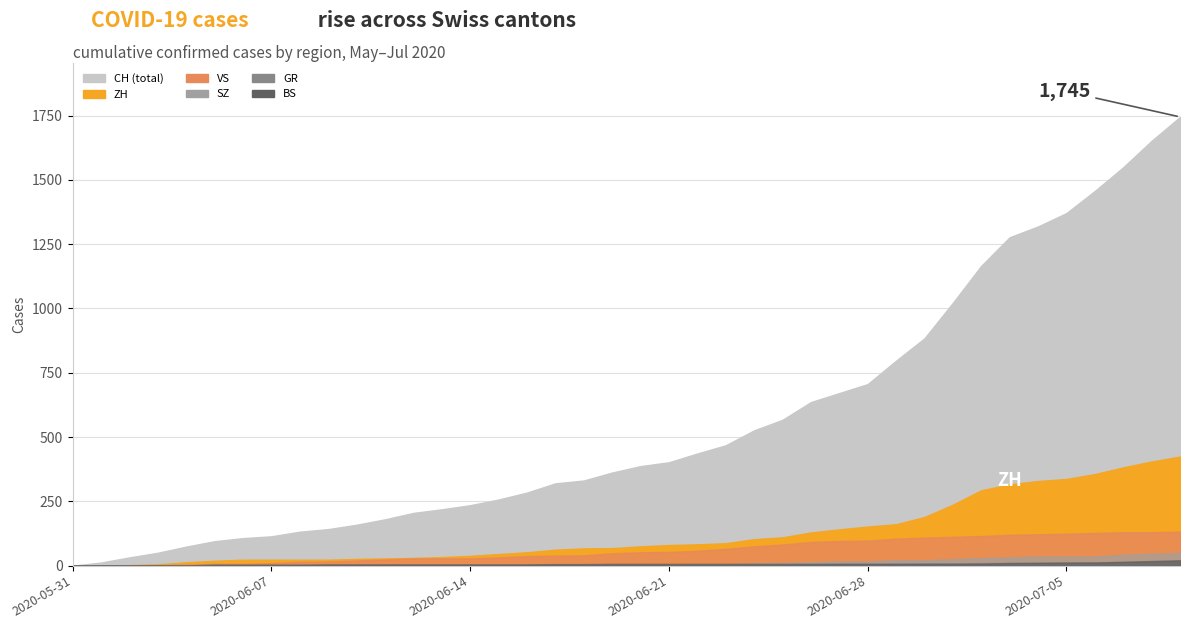

What position from the left is 2020-06-23?

24